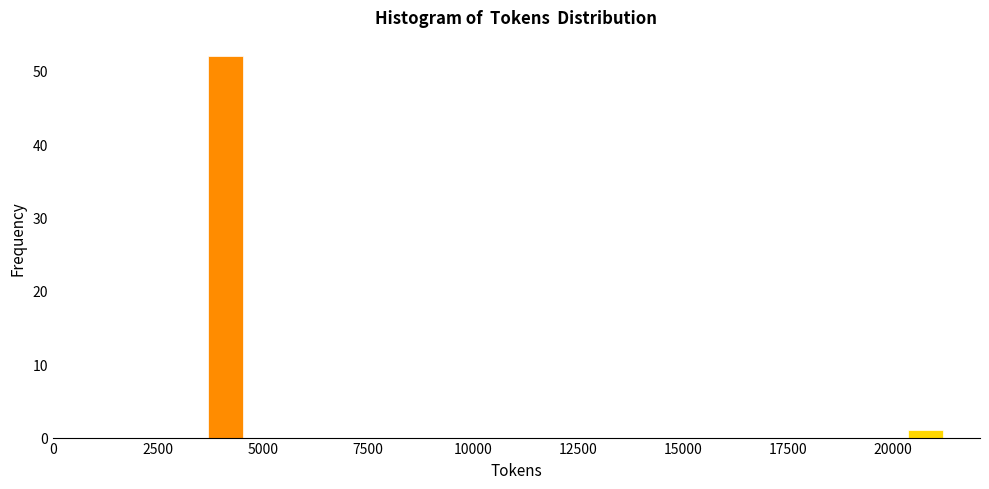

Read against the x-axis, roughly where is the centre of the tallest bar?

4000